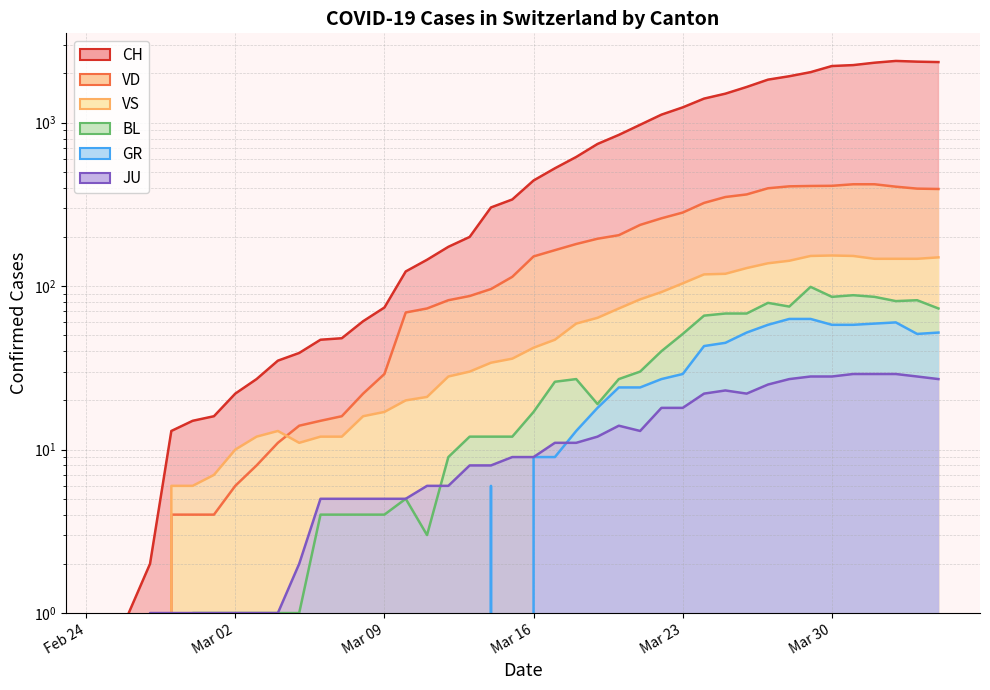

Where does the VD series first go above 152?

2020-03-17